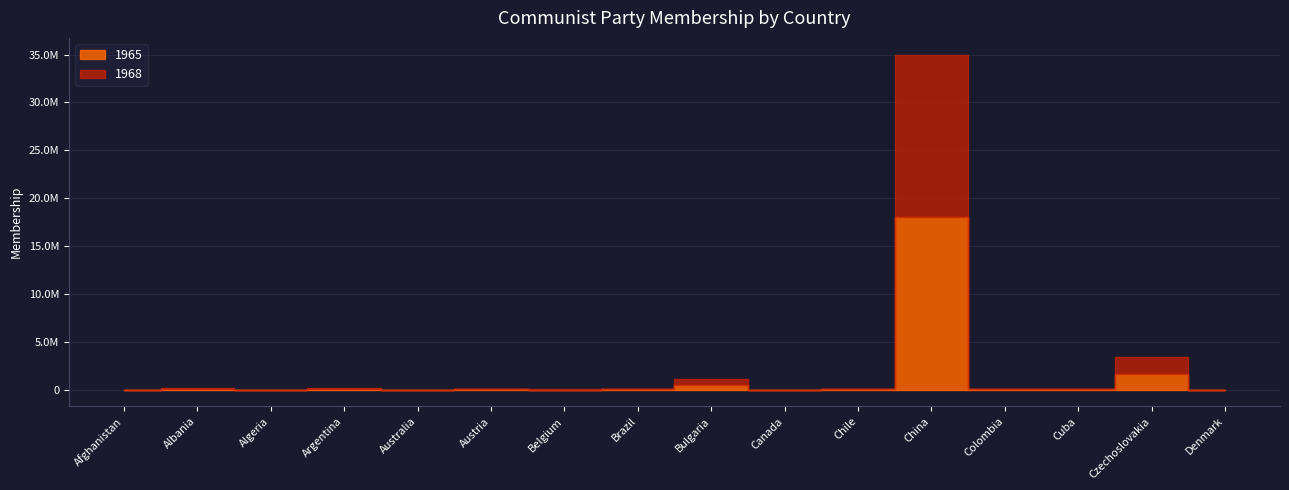

The value of 1968 at Cuba is 60000. True or false?

True